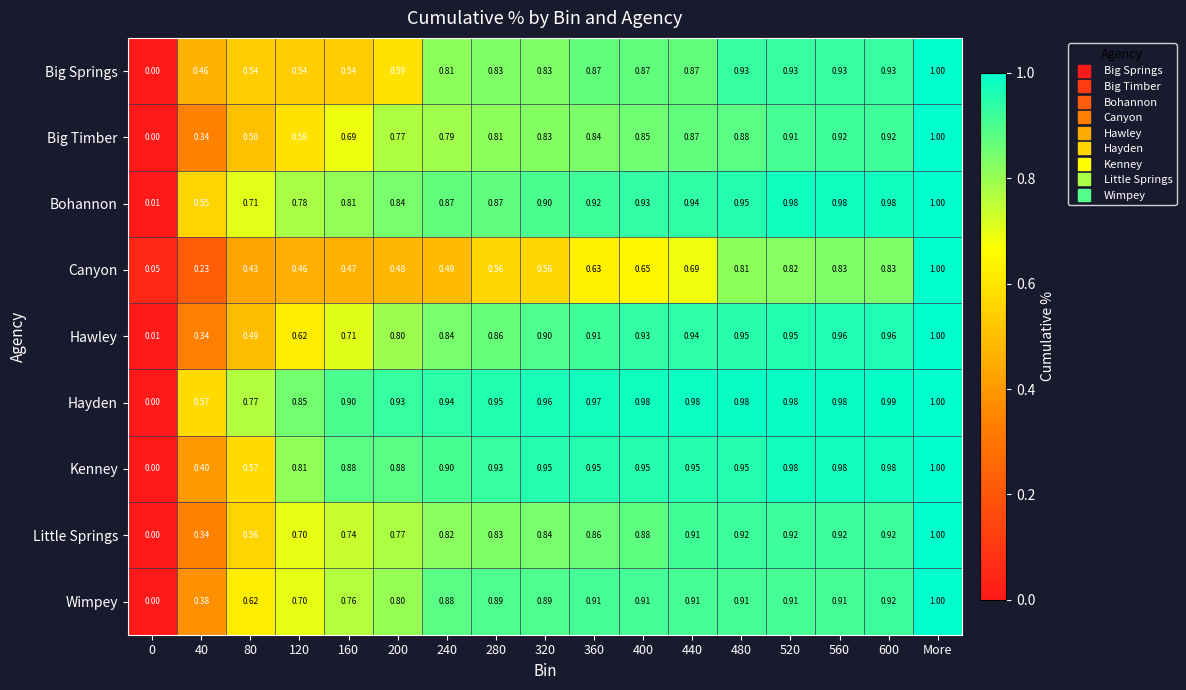

Which category has the highest value in the Hawley series?

More